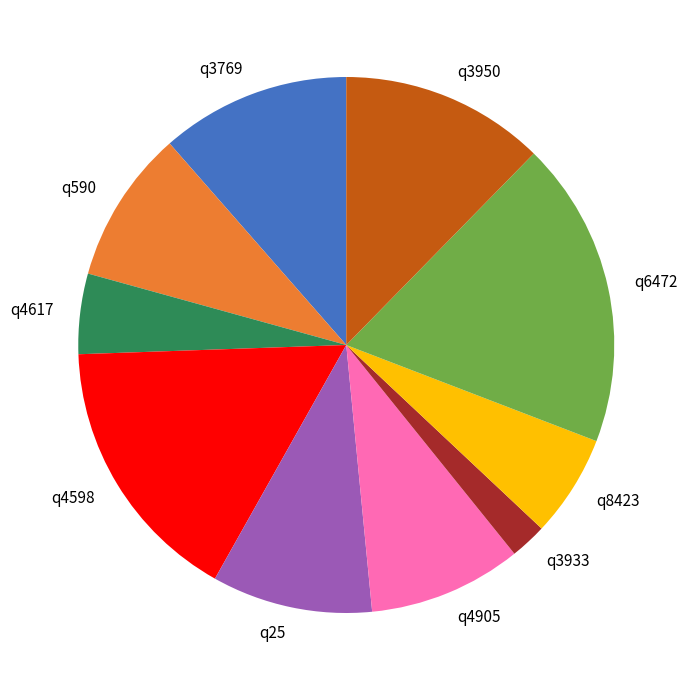

True or false: q25 accounts for 10% of the total.

True